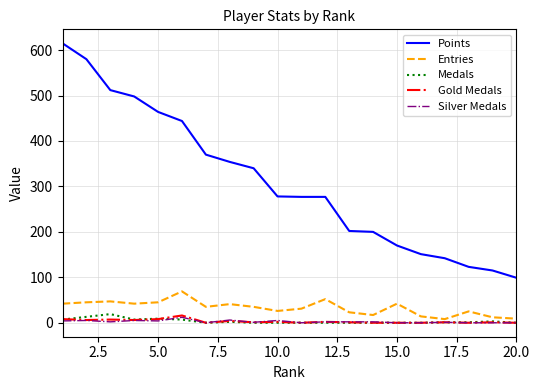

True or false: Entries and Medals cross at least once.

False